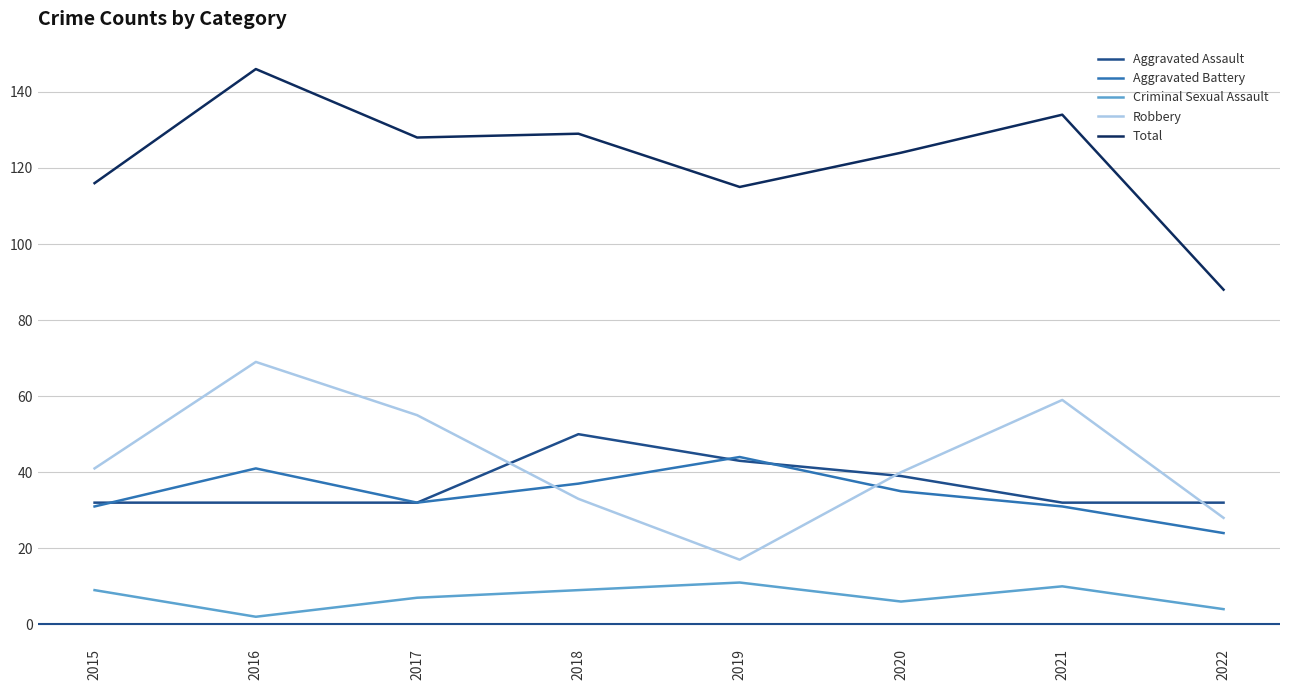

How many lines are shown in the chart?

5